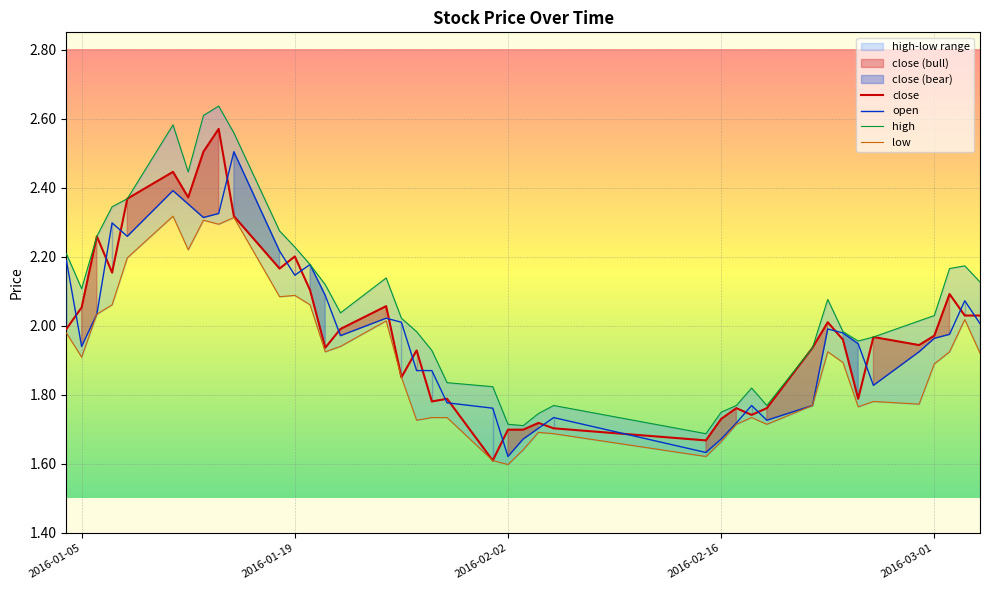

The value of close at 2016-02-02 is 3.0. True or false?

False